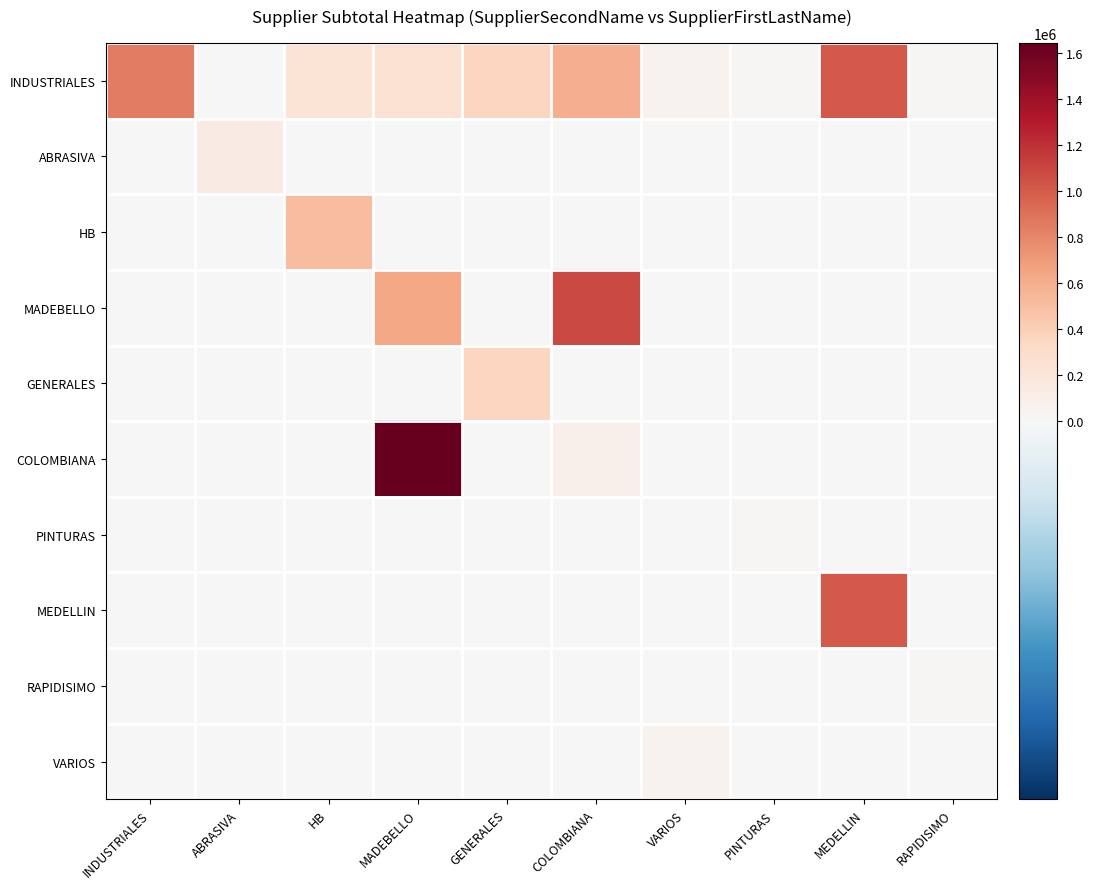

Which has a higher value, PINTURAS or INDUSTRIALES?

INDUSTRIALES